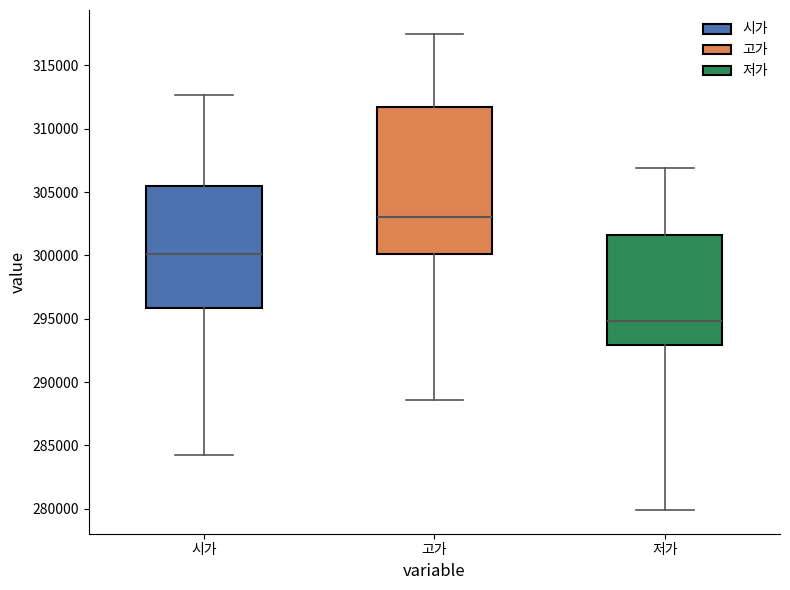

Reading left to right, transcribe this box plot: for each box, give where its median line is, the range the box spans, and where its two whiskers end, as read against the y-axis. The values are not printed on the chart, so give them approximately, as read against the axis.

시가: median 300000, box 296000 to 305500, whiskers 284000 to 312500
고가: median 303000, box 300000 to 311500, whiskers 288500 to 317500
저가: median 295000, box 293000 to 301500, whiskers 280000 to 307000